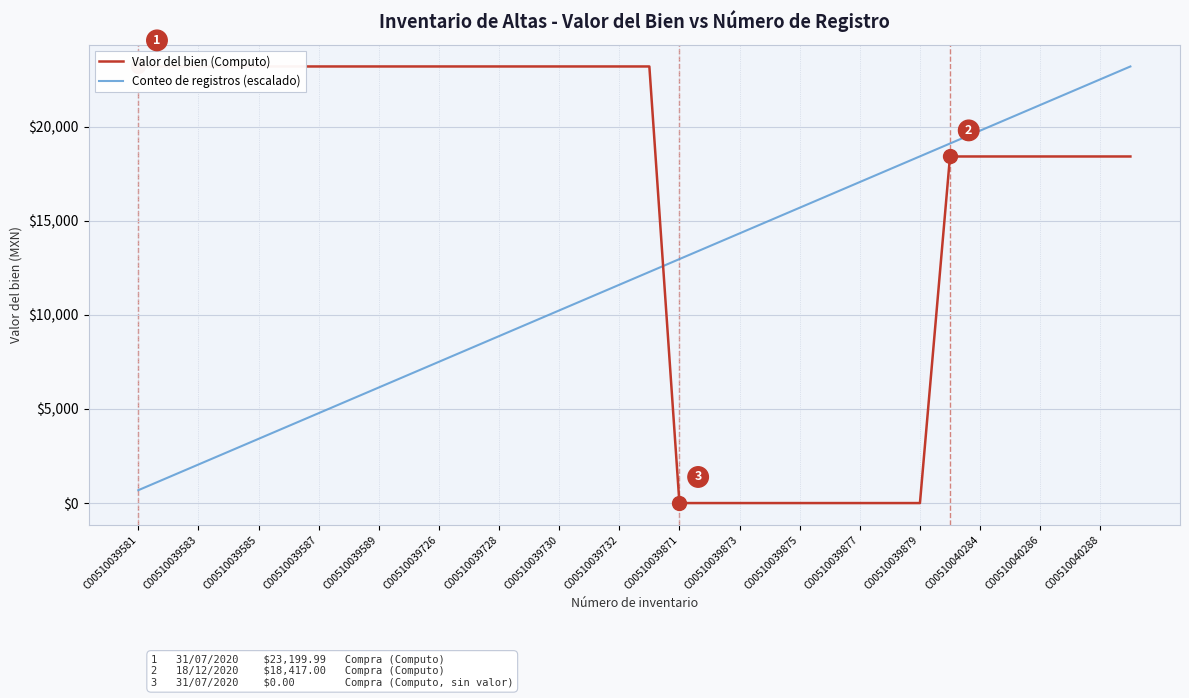

The value of Conteo de registros (escalado) at C00510039583 is 1001.3. True or false?

False